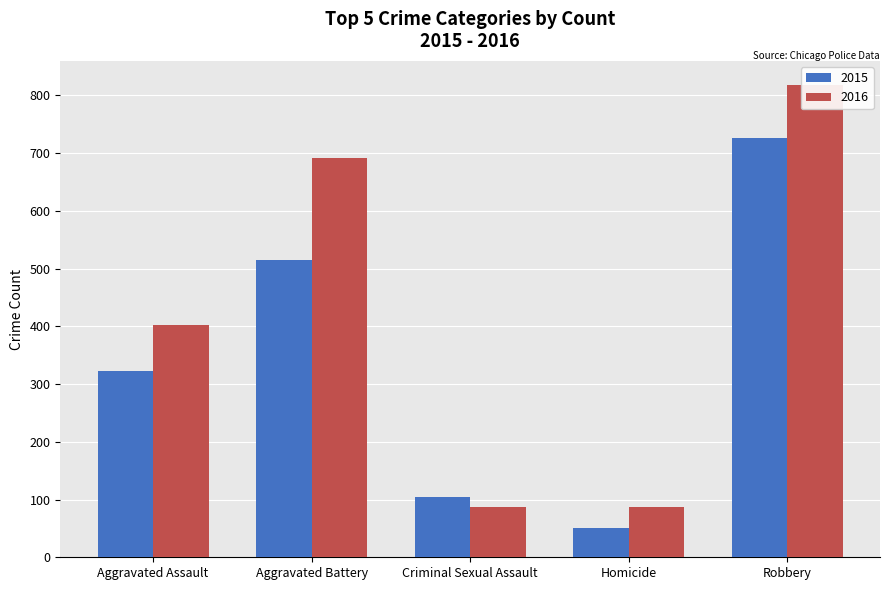

How many bars are there in each group?

2